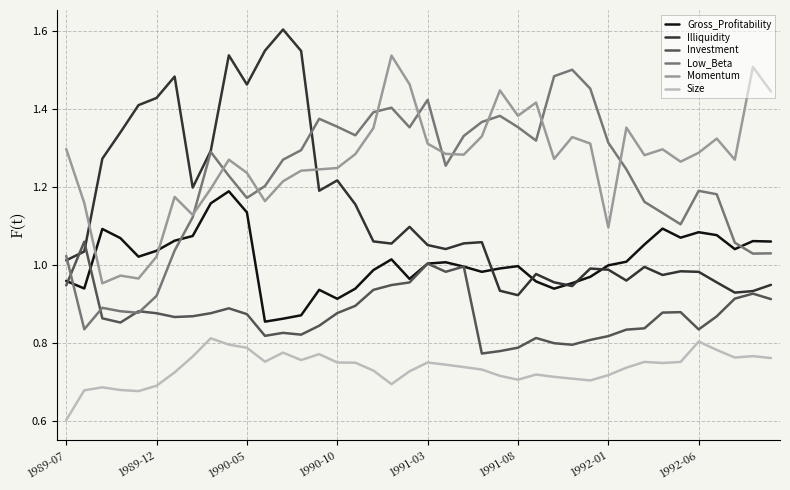

What is the difference between the maximum and second lowest values in the Investment series?

0.3